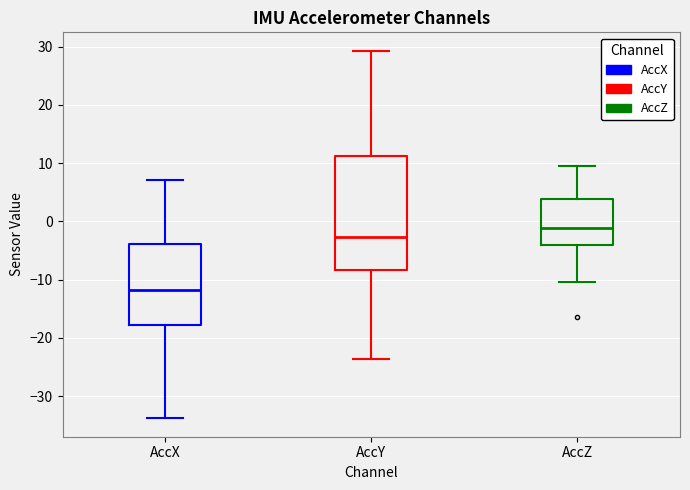

Reading left to right, read every box against the y-axis: the position of its median line, the range the box covers, and the ends of its whiskers. The values are not printed on the chart, so give them approximately, as read against the axis.

AccX: median -12, box -18 to -4, whiskers -34 to 7
AccY: median -3, box -8 to 11, whiskers -24 to 29
AccZ: median -1, box -4 to 4, whiskers -10 to 10